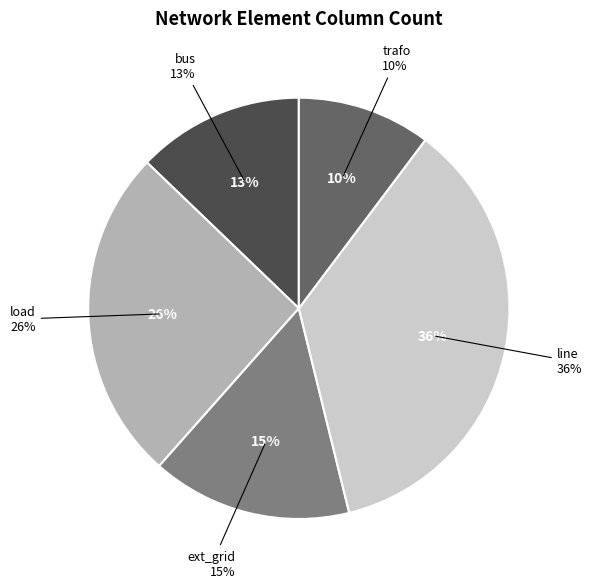

Which slice is the largest?

line